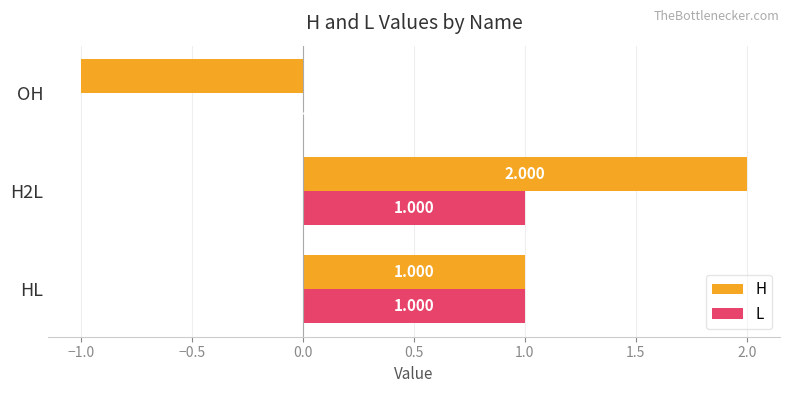

Where is L nearest to the value 0?

OH